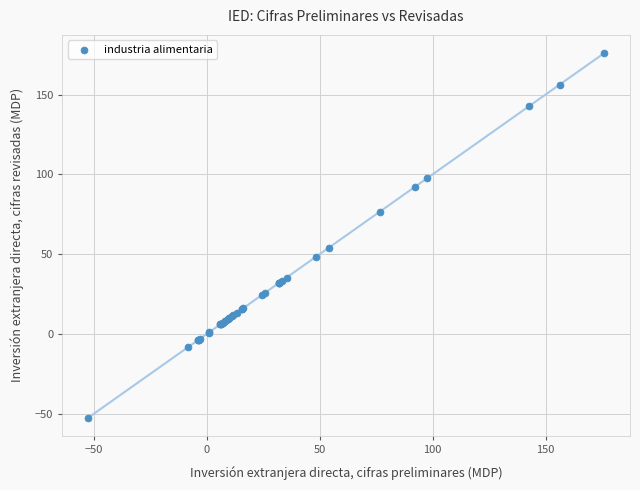

What Y value in the scatter plot is closest to 61?

54.1